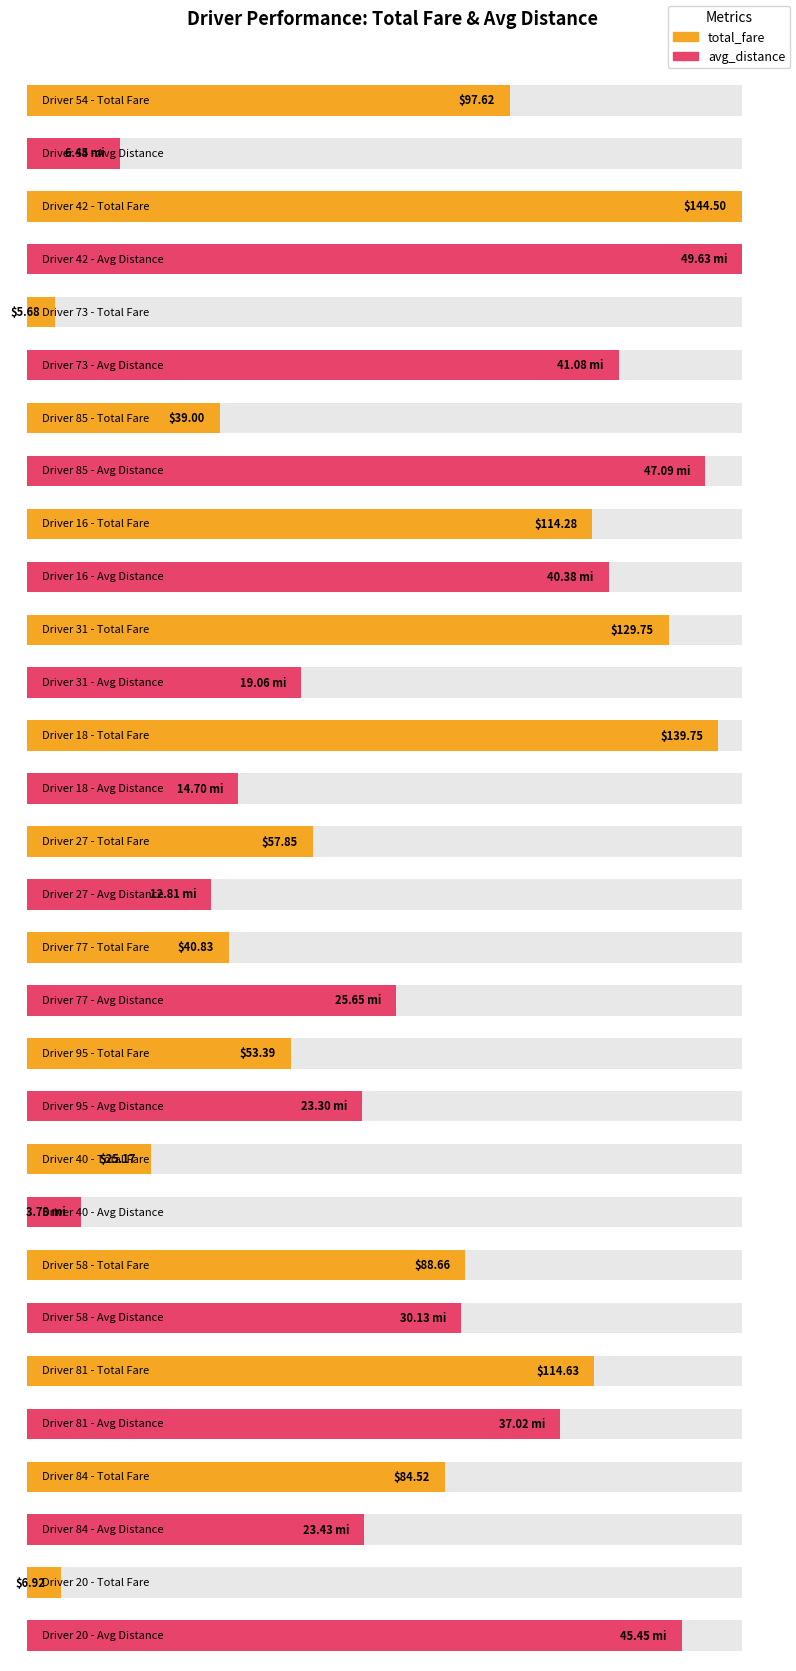

Reading left to right, transcribe all the data shown in this chart.

total_fare: 97.6	144.5	5.7	39.0	114.3	129.8	139.8	57.9	40.8	53.4	25.2	88.7	114.6	84.5	6.9
avg_distance: 6.5	49.6	41.1	47.1	40.4	19.1	14.7	12.8	25.6	23.3	3.8	30.1	37.0	23.4	45.5